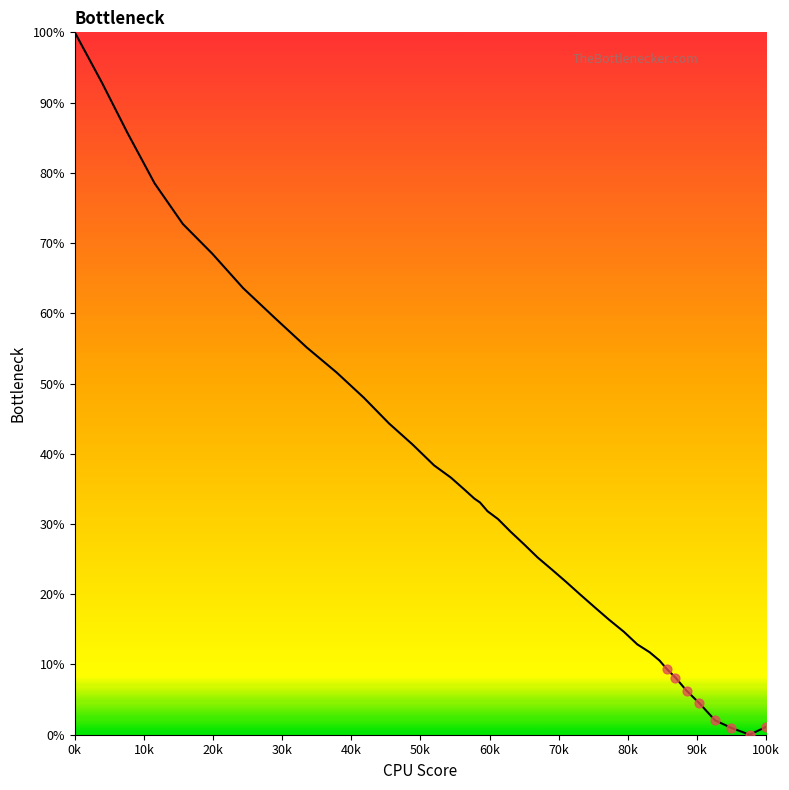

What is the difference between the maximum and minimum values?

100.0